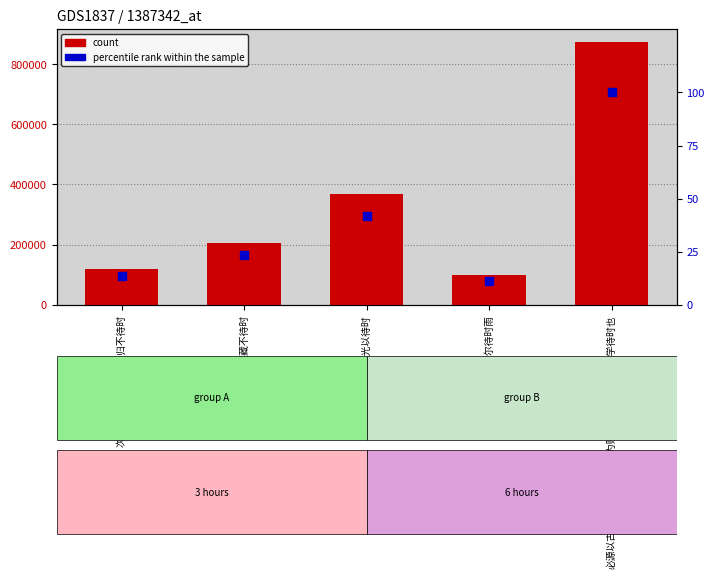

What is the total value across all series at 送僧·虎角深藏不待时?

204642.4